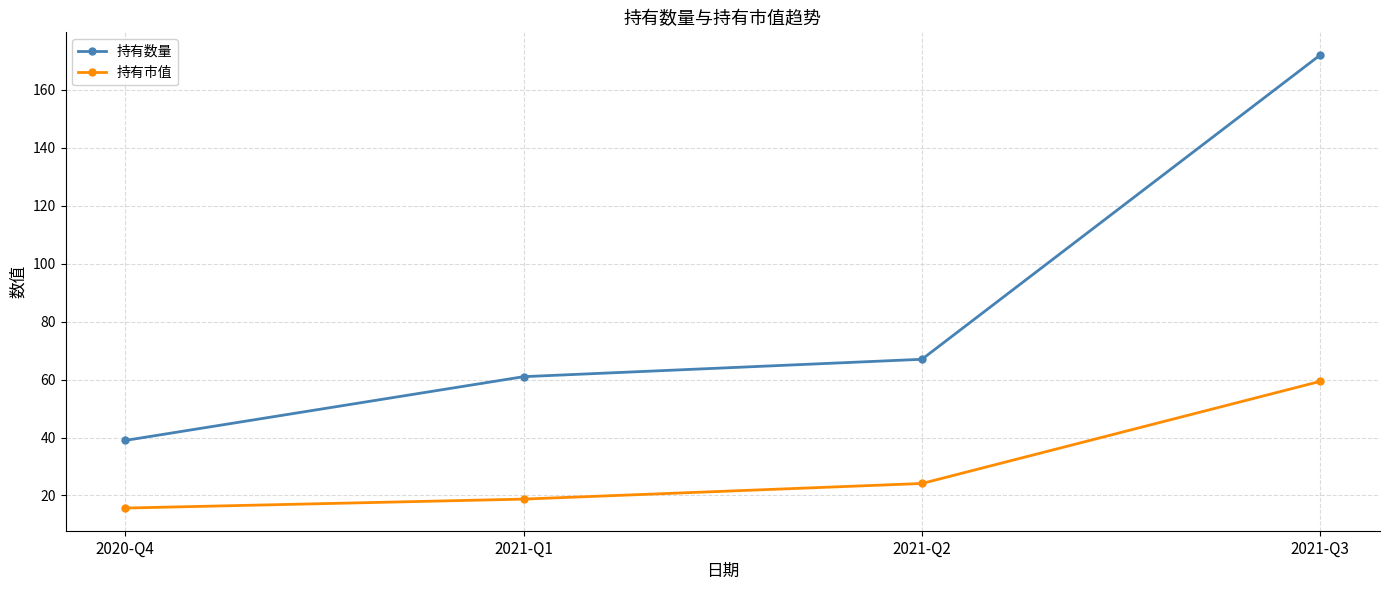

Which series has the widest spread of values?

持有数量